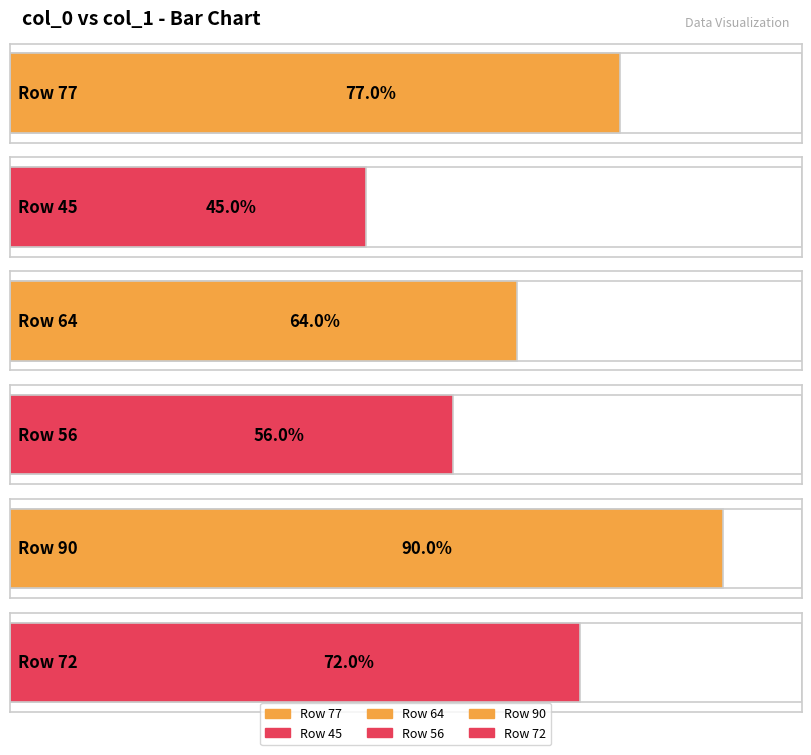

At which category does the chart reach its minimum across all series?

45